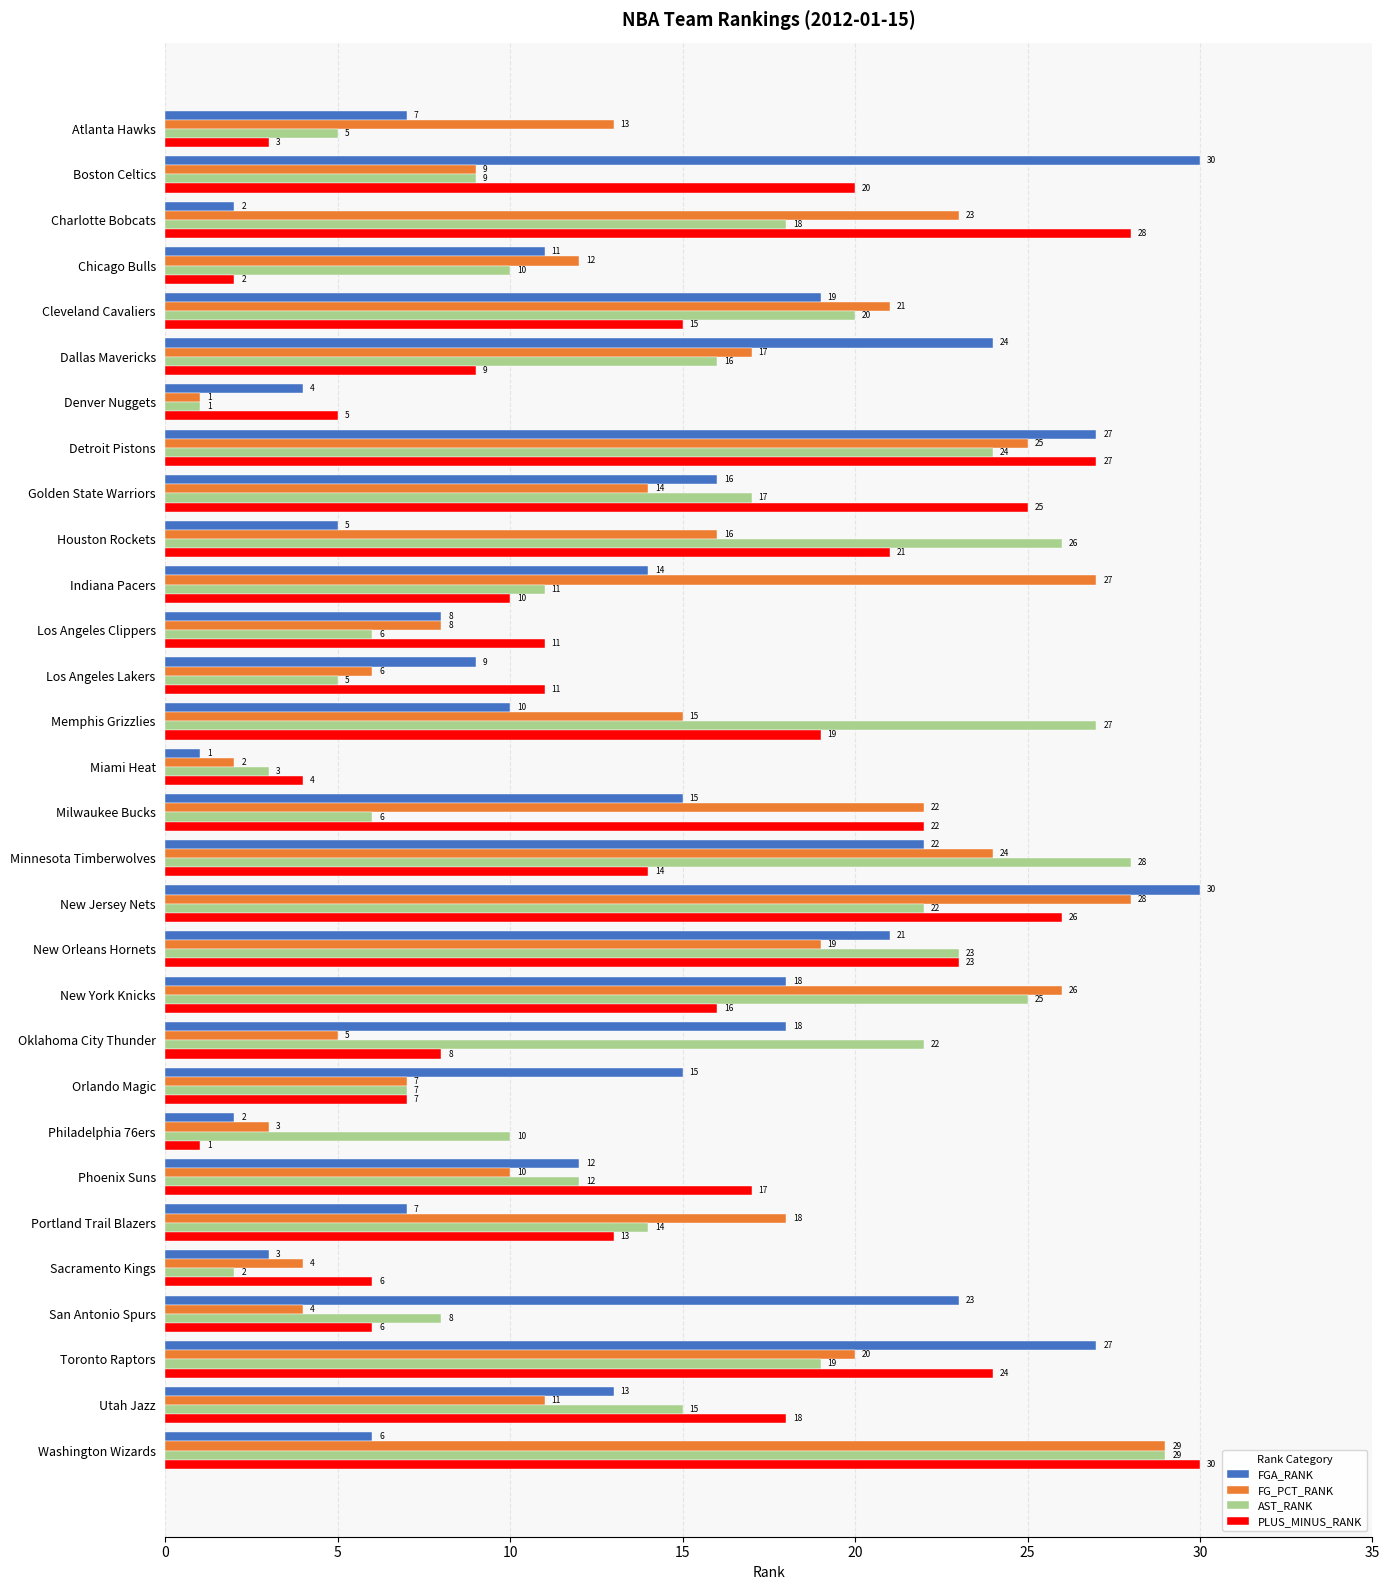

True or false: PLUS_MINUS_RANK has a value of 18 at Utah Jazz.

True